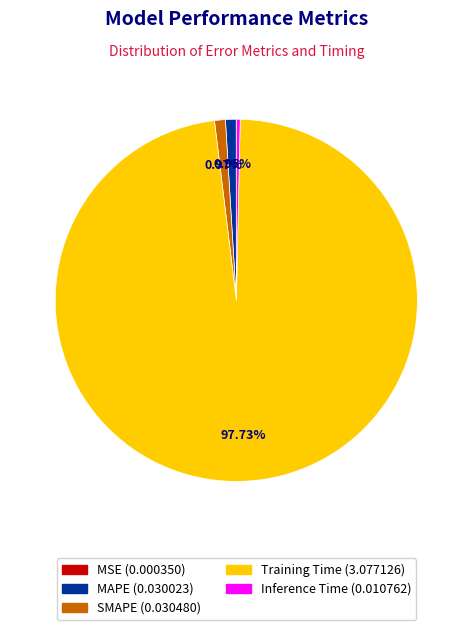

Do Training Time and MAPE together represent more than half of the pie?

Yes